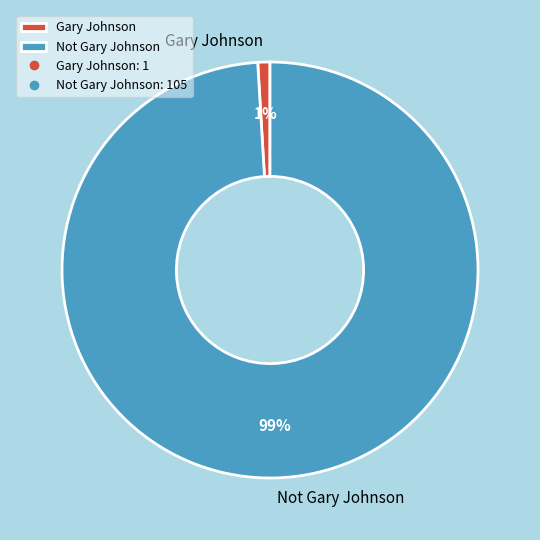

Which category has the smallest portion of the pie?

Gary Johnson